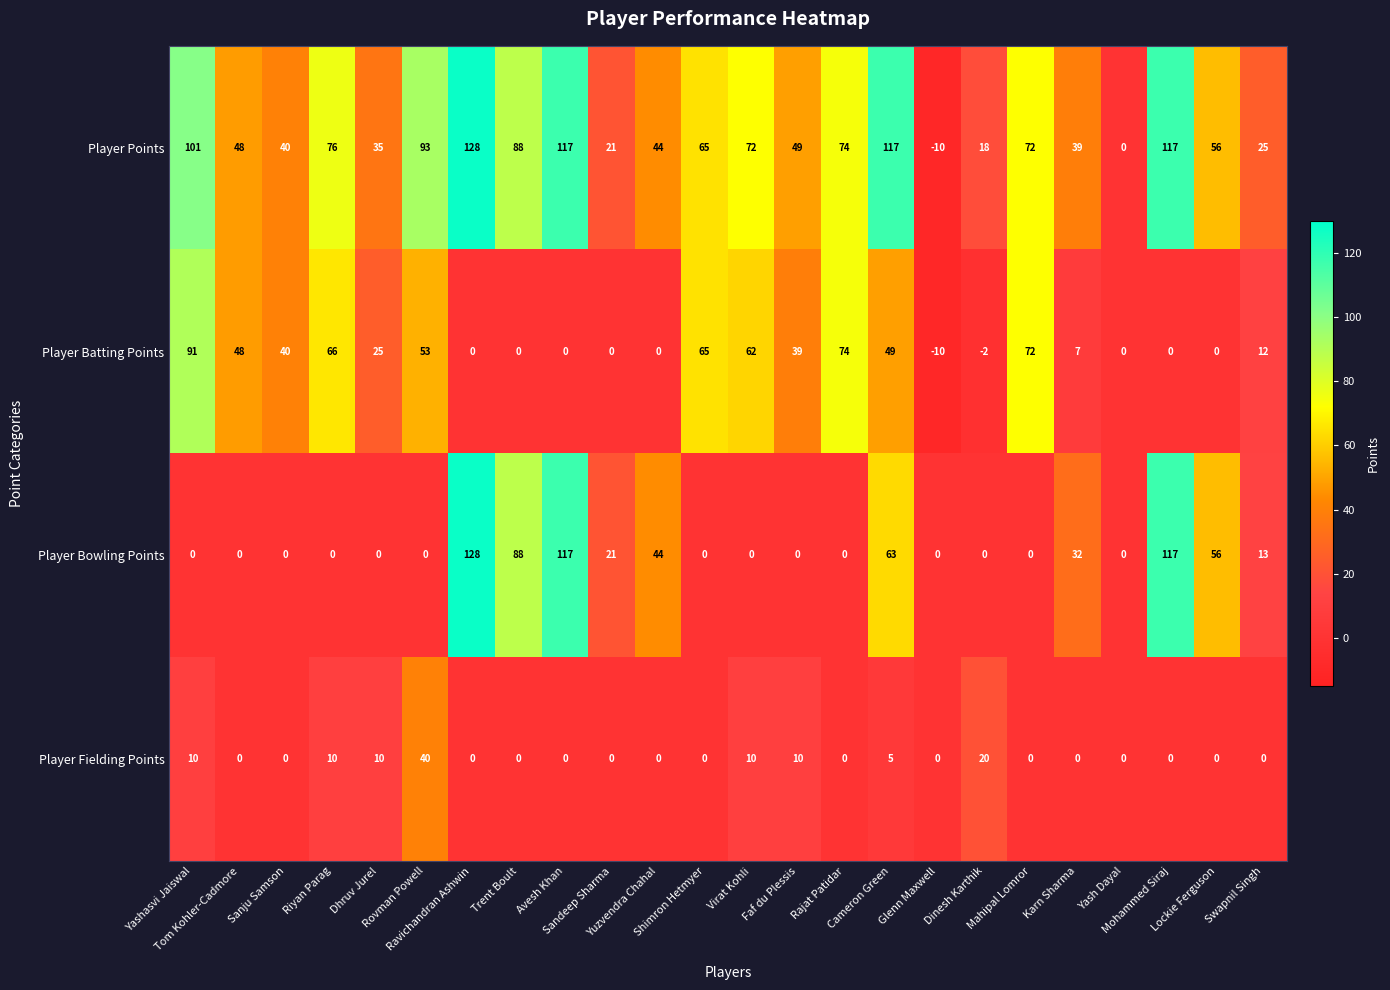

Which series has the largest range (max minus min)?

Player Points